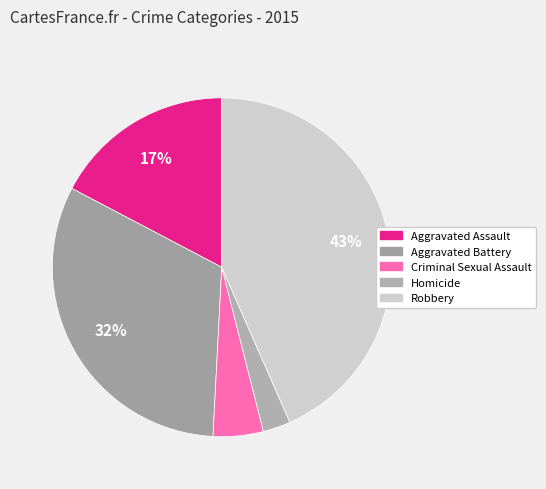

To the nearest percent, what is the difference between the largest and smallest slice percentages?

41%